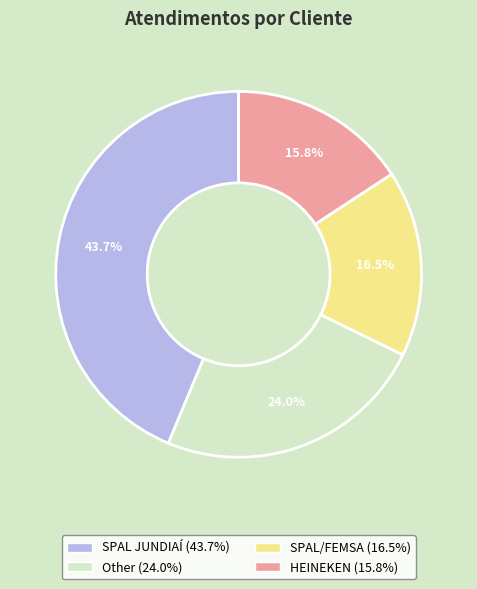

Is SPAL JUNDIAÍ the majority of the pie?

No